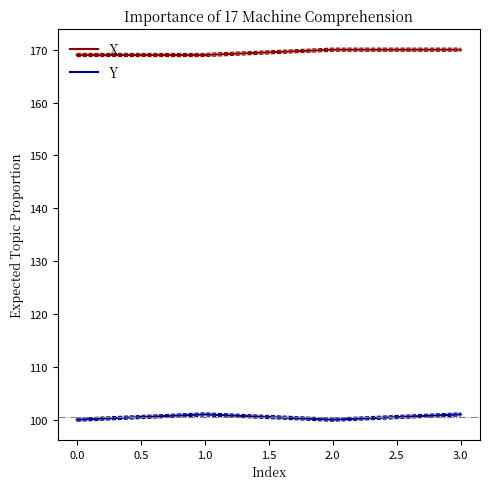

Is it true that Y equals 53 at 2.0?

False